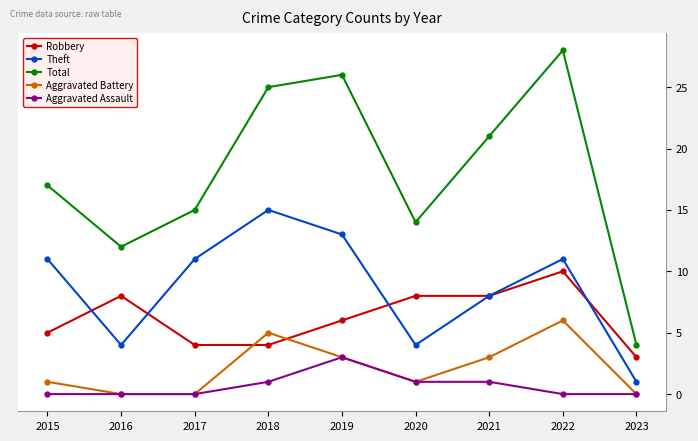

What is the difference between the second highest and second lowest values in the Total series?

14